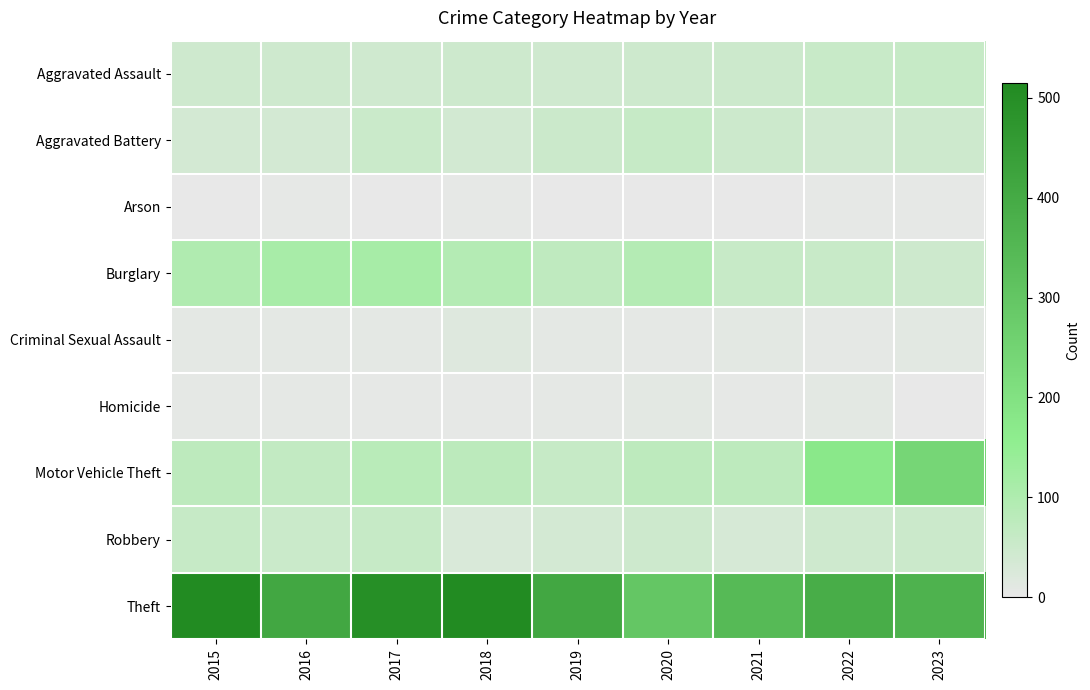

Reading left to right, transcribe all the data shown in this chart.

Aggravated Assault: 2015=46	2016=46	2017=44	2018=48	2019=44	2020=48	2021=50	2022=55	2023=59
Aggravated Battery: 2015=38	2016=37	2017=54	2018=39	2019=51	2020=59	2021=49	2022=42	2023=47
Arson: 2015=1	2016=4	2017=2	2018=3	2019=0	2020=2	2021=1	2022=3	2023=4
Burglary: 2015=98	2016=112	2017=114	2018=92	2019=72	2020=92	2021=57	2022=56	2023=47
Criminal Sexual Assault: 2015=7	2016=7	2017=7	2018=18	2019=7	2020=5	2021=9	2022=5	2023=12
Homicide: 2015=6	2016=5	2017=4	2018=3	2019=5	2020=10	2021=4	2022=9	2023=2
Motor Vehicle Theft: 2015=75	2016=67	2017=82	2018=78	2019=60	2020=75	2021=75	2022=175	2023=239
Robbery: 2015=59	2016=54	2017=60	2018=27	2019=38	2020=48	2021=32	2022=46	2023=52
Theft: 2015=515	2016=409	2017=497	2018=515	2019=409	2020=296	2021=341	2022=388	2023=369